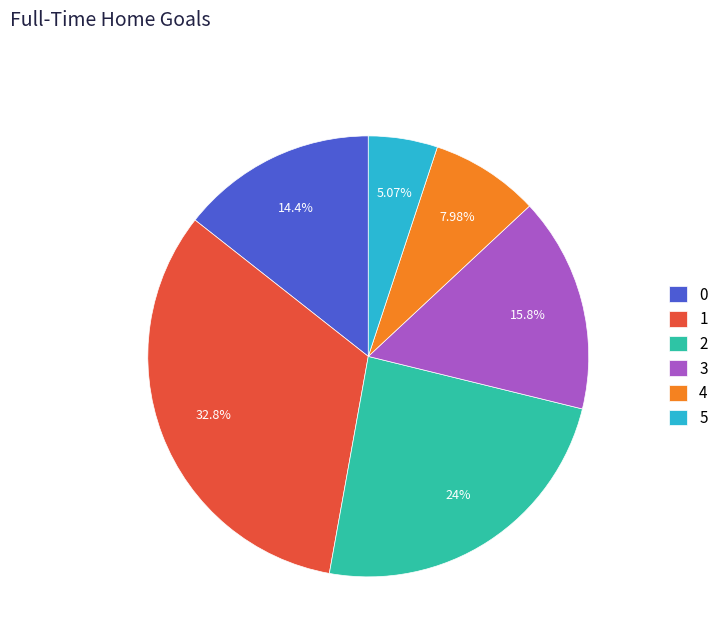

Is it true that 0 is 21% of the pie?

False